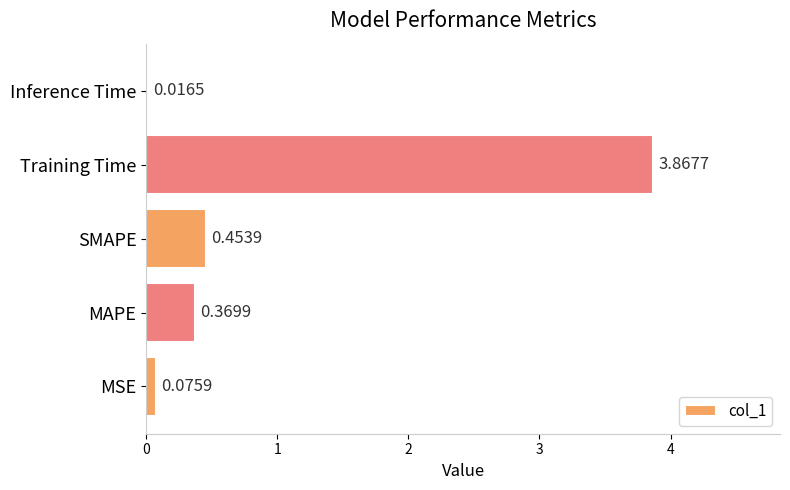

At which label is the value closest to 1?

SMAPE